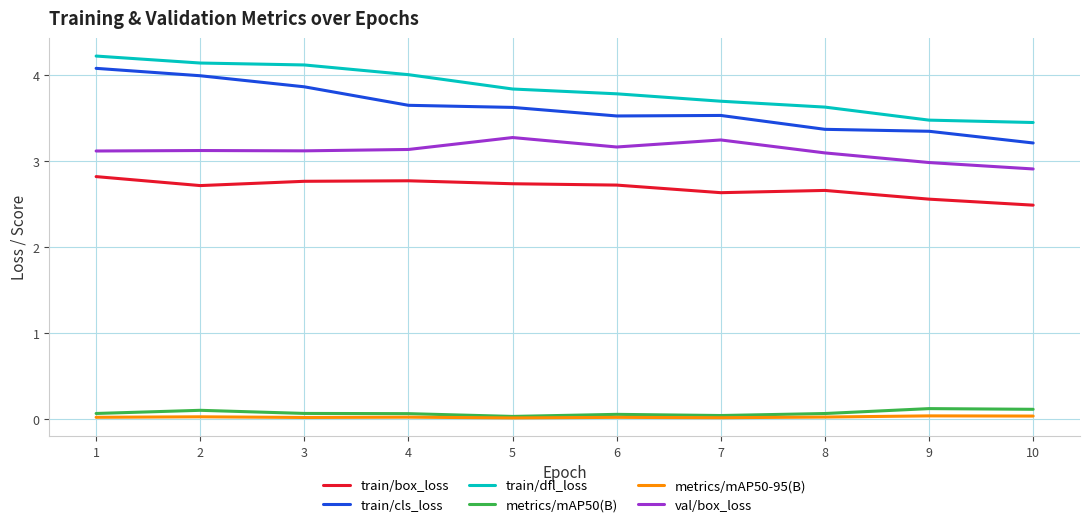

The train/dfl_loss series shows 3.8 at 5. True or false?

True